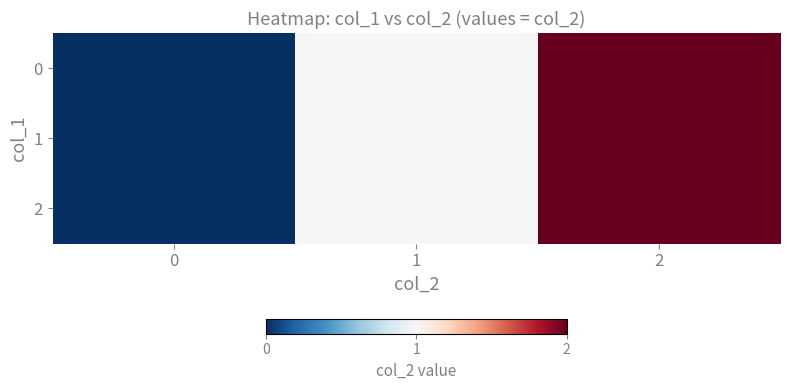

Reading right to left, transcribe all the data shown in this chart.

0: 2=2	1=1	0=0
1: 2=2	1=1	0=0
2: 2=2	1=1	0=0